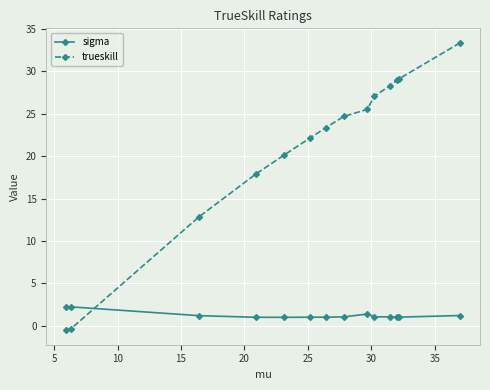

Rank the series by their maximum value, from lowest to highest.

sigma, trueskill